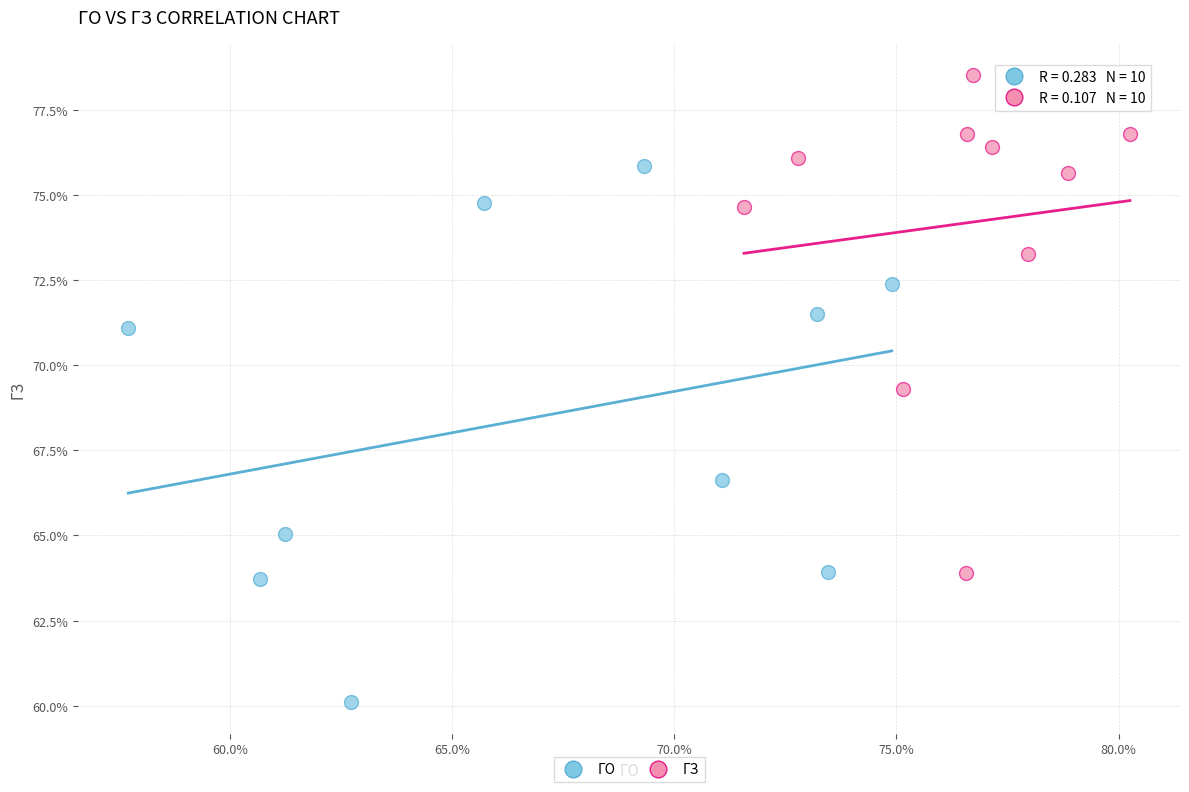

Which series reaches the maximum Y coordinate?

ГЗ